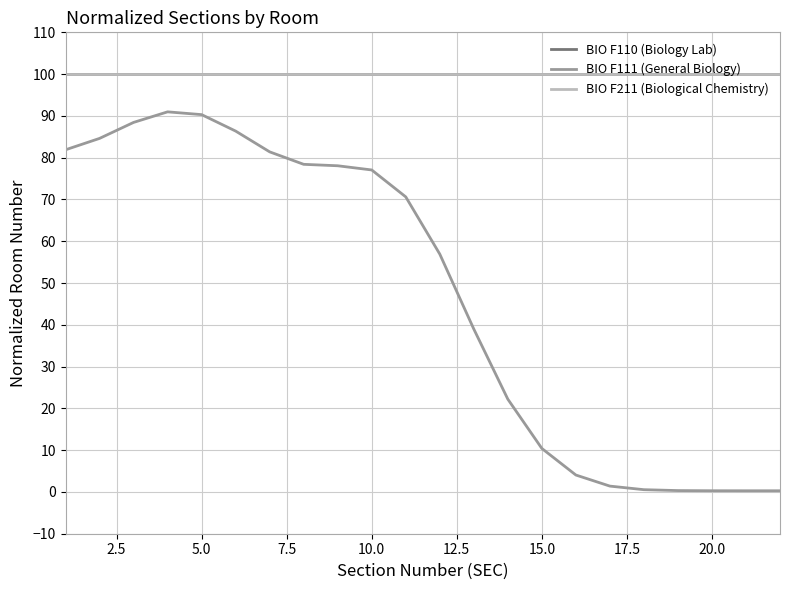

Which series has the largest total across all categories?

BIO F110 (Biology Lab)